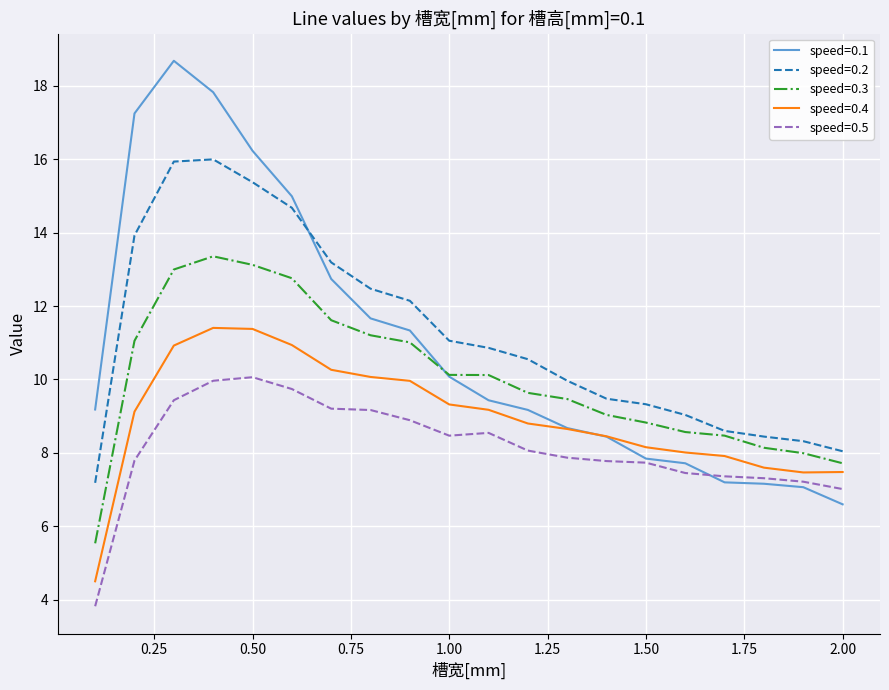

Rank the series by their maximum value, from lowest to highest.

speed=0.5, speed=0.4, speed=0.3, speed=0.2, speed=0.1